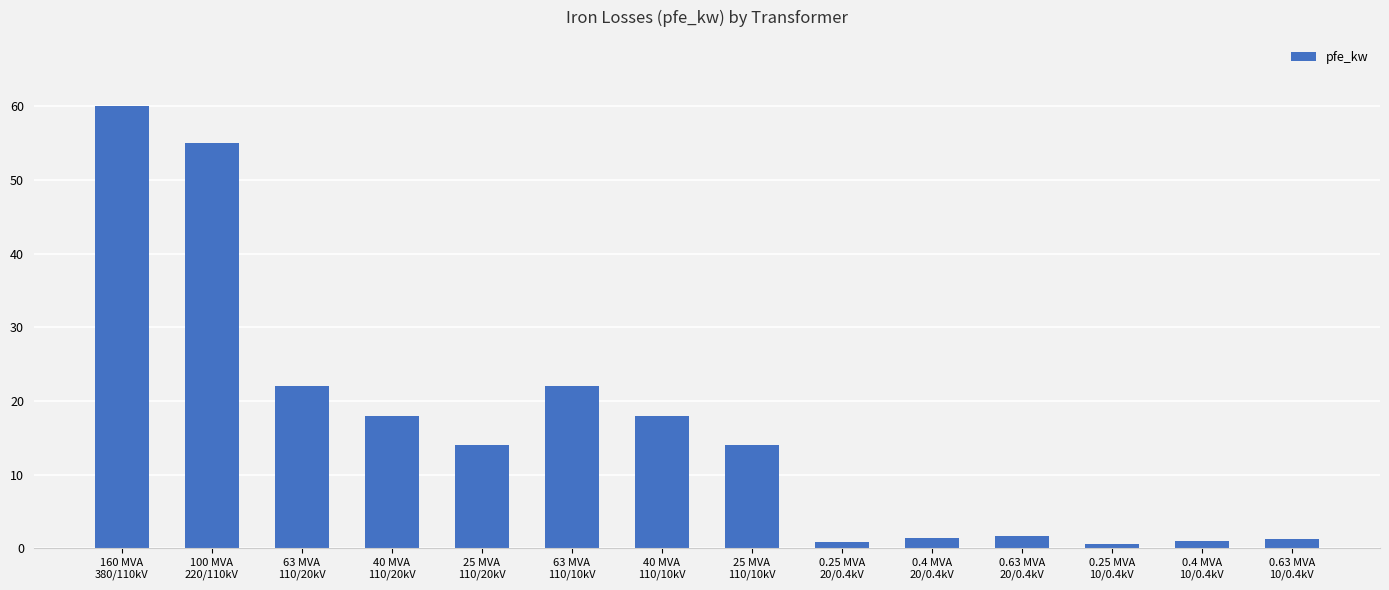

What is the sum of all values?

229.5